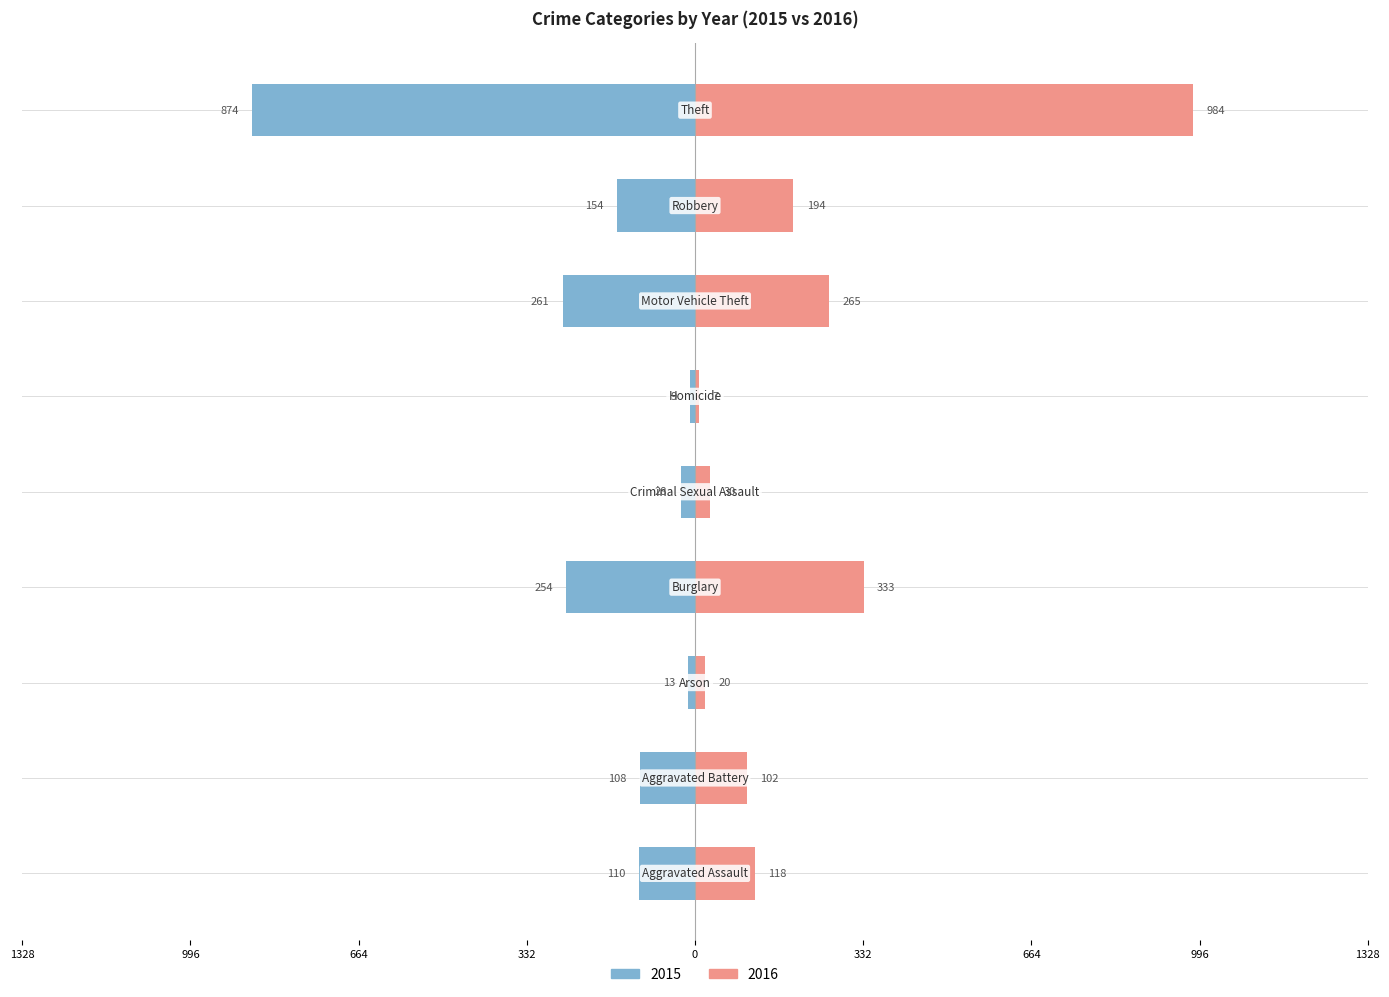

Count the number of data series in this chart.

2